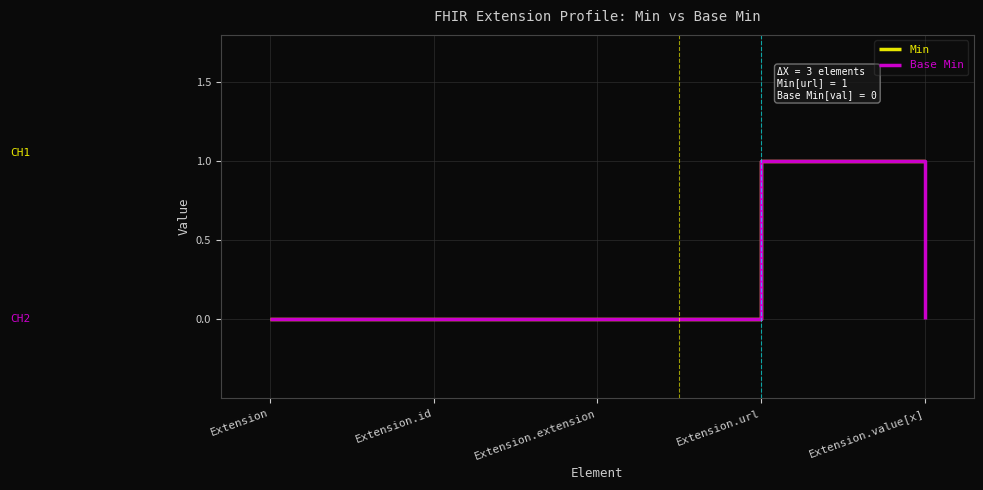

Is it true that Base Min equals 1 at Extension.url?

True